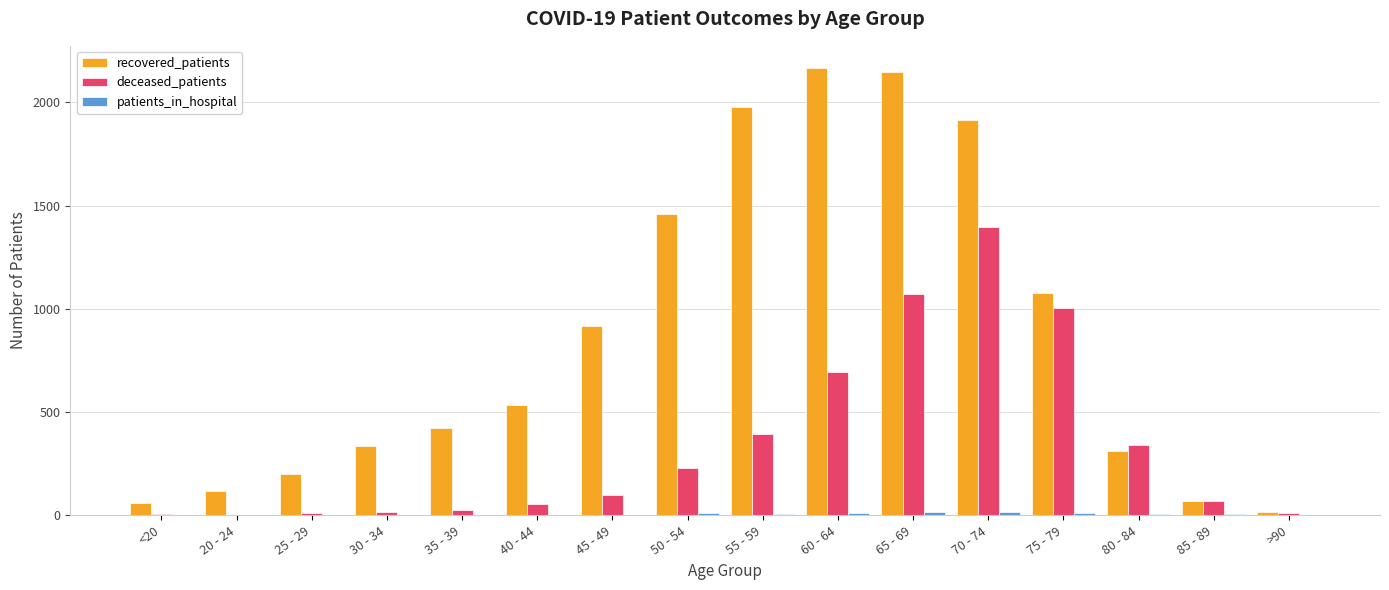

Which series has the largest total across all categories?

recovered_patients